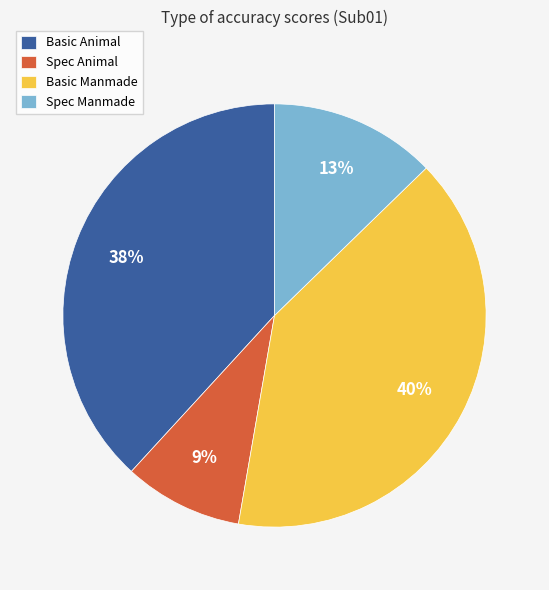

To the nearest percent, what is the average slice percentage?

25%